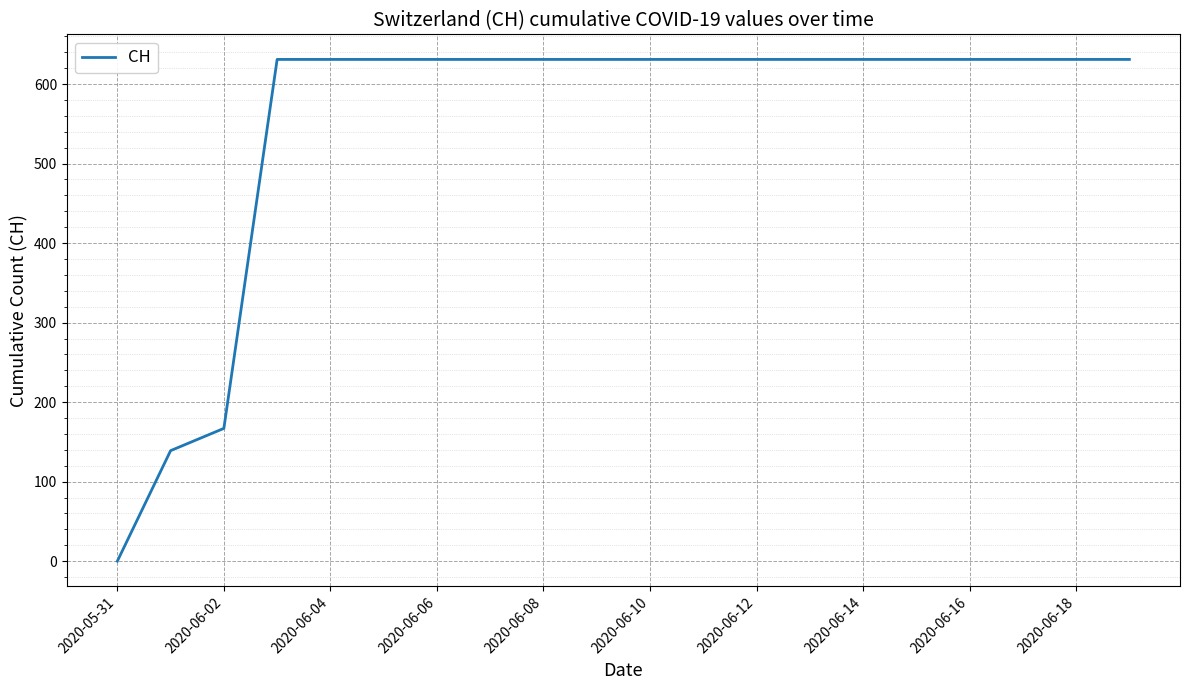

What is the sum of all values?

11033